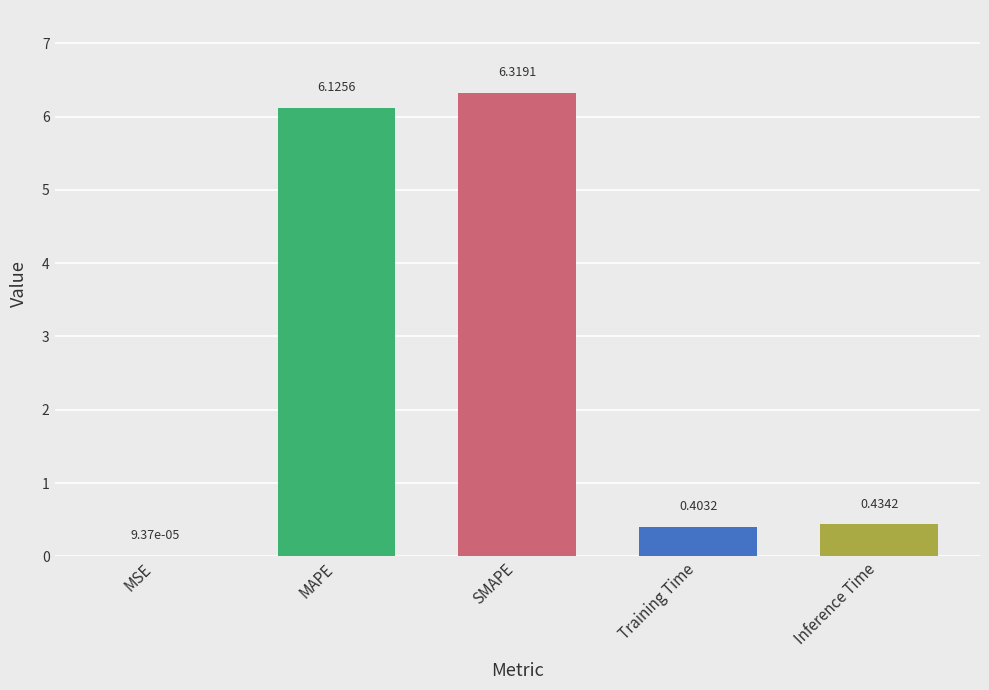

What is the change in value from MAPE to Inference Time?

-5.7